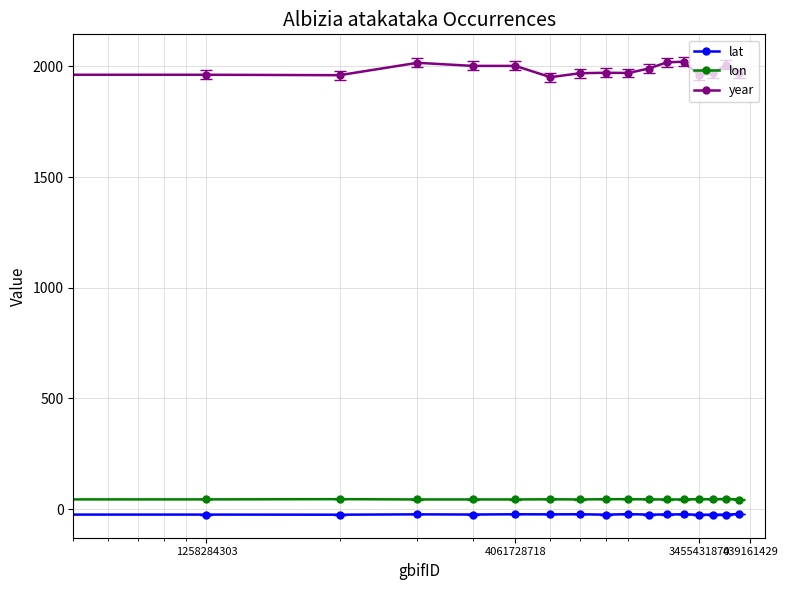

What is the lowest value of the year series?

1951.0